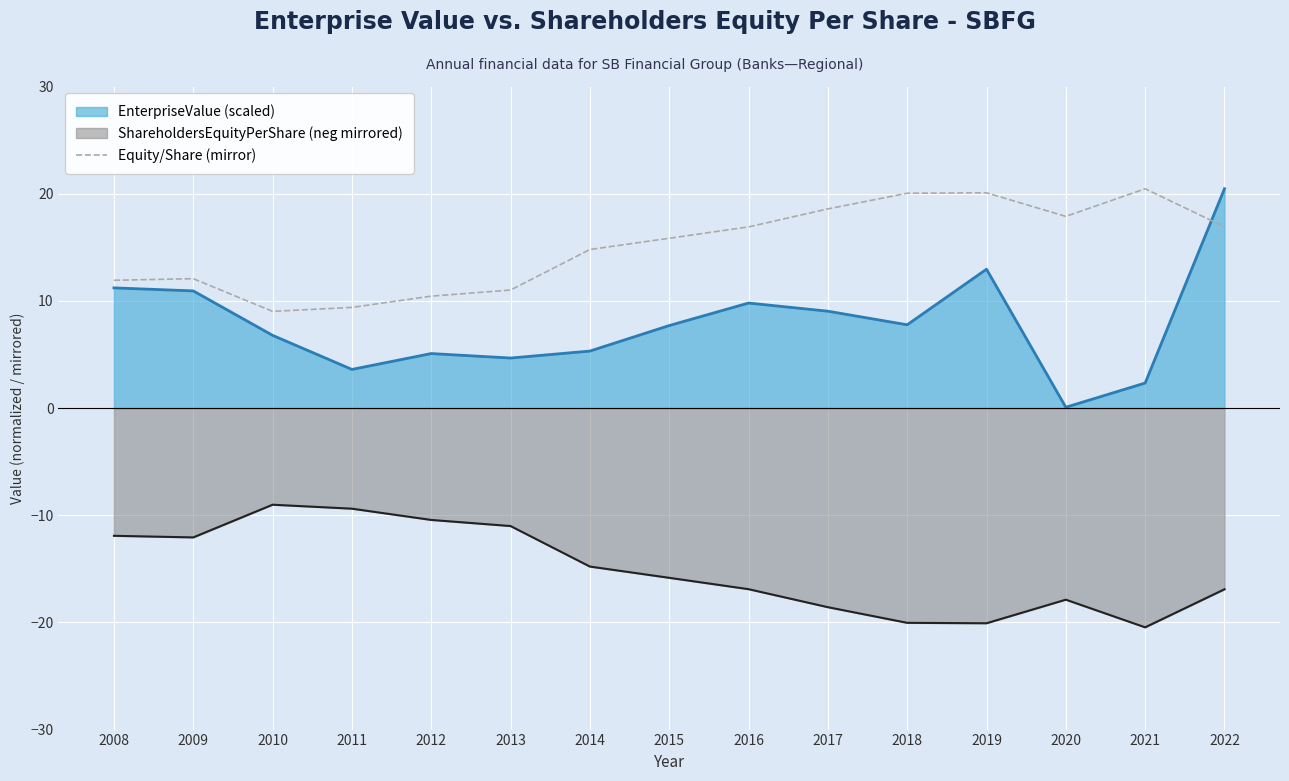

How many lines are shown in the chart?

3